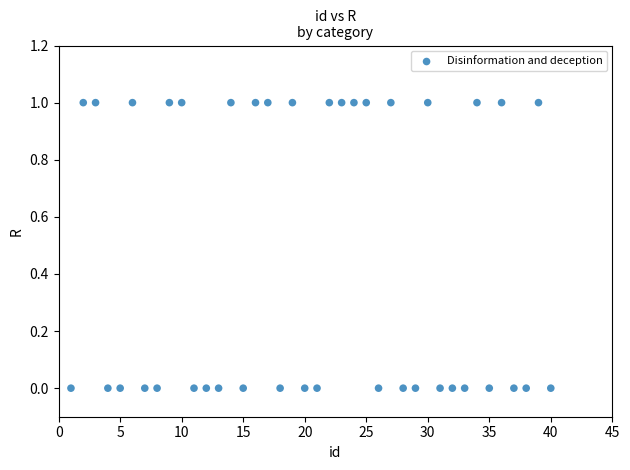

What is the range of X values (max minus min)?

39